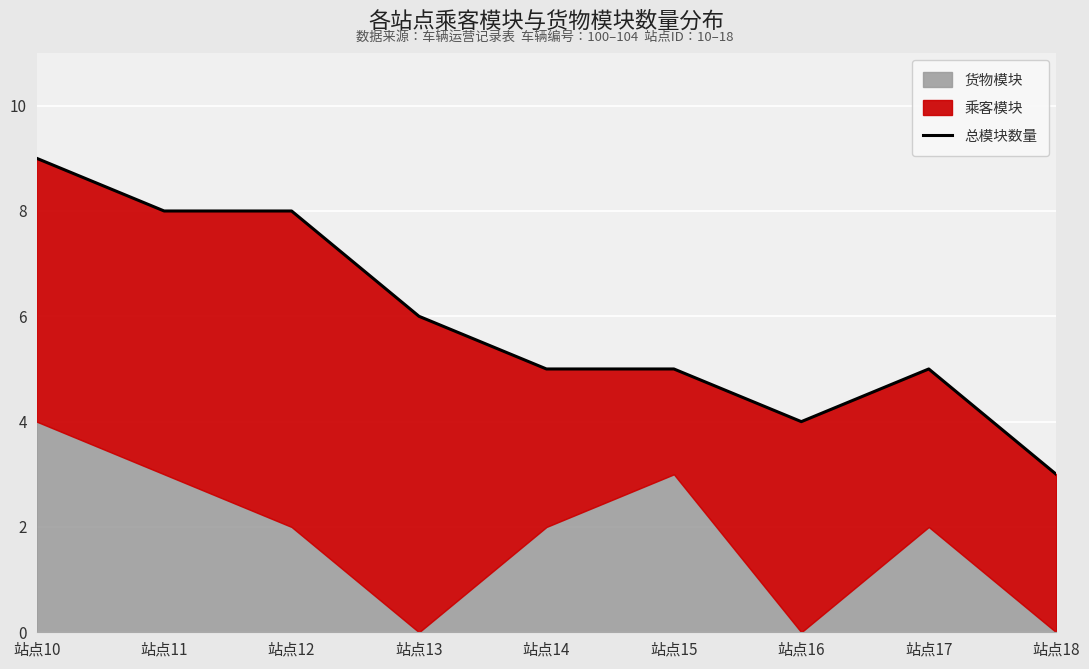

Which label corresponds to the largest value in the chart?

站点10